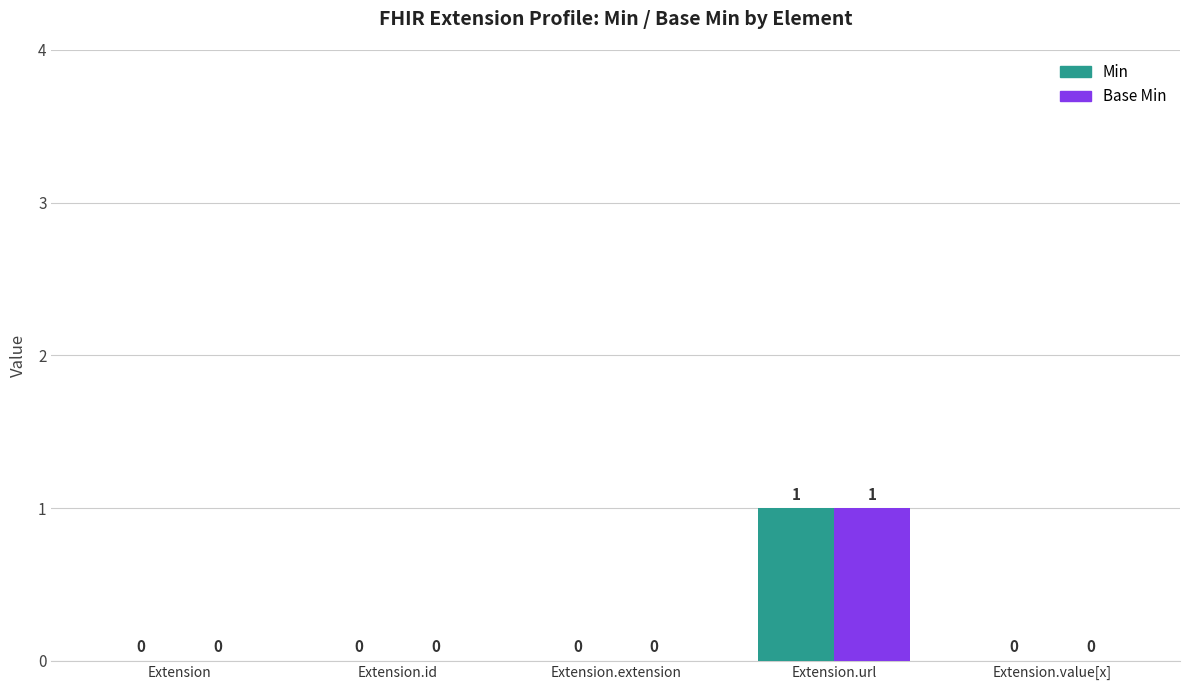

Are the bars horizontal?

No